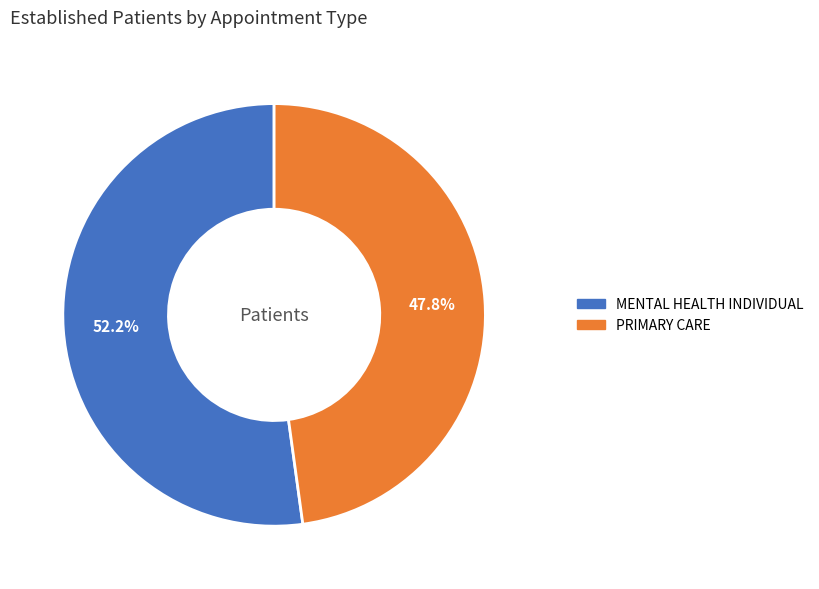

What is the total percentage of MENTAL HEALTH INDIVIDUAL and PRIMARY CARE?

100.0%